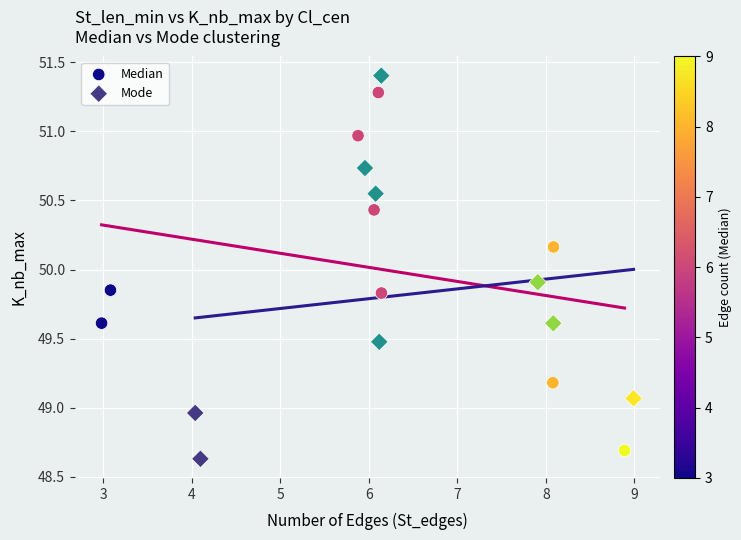

Which series has the widest spread of Y values?

Mode